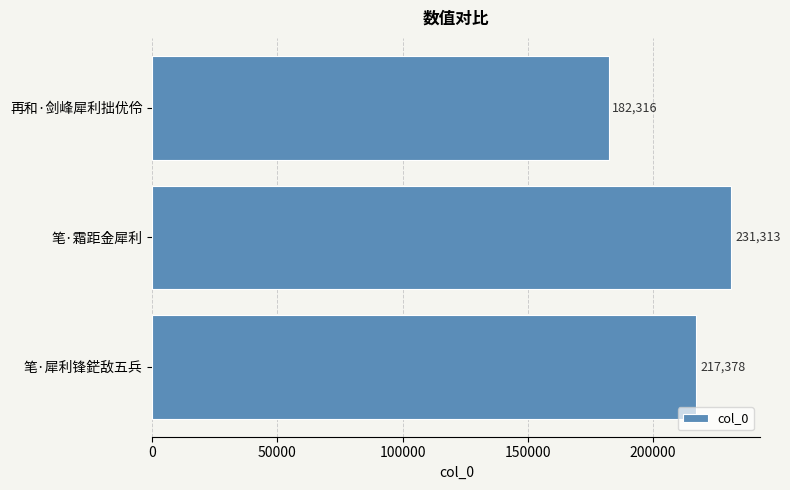

What value does the data have at 笔·犀利锋鋩敌五兵, to the nearest 10?

217380